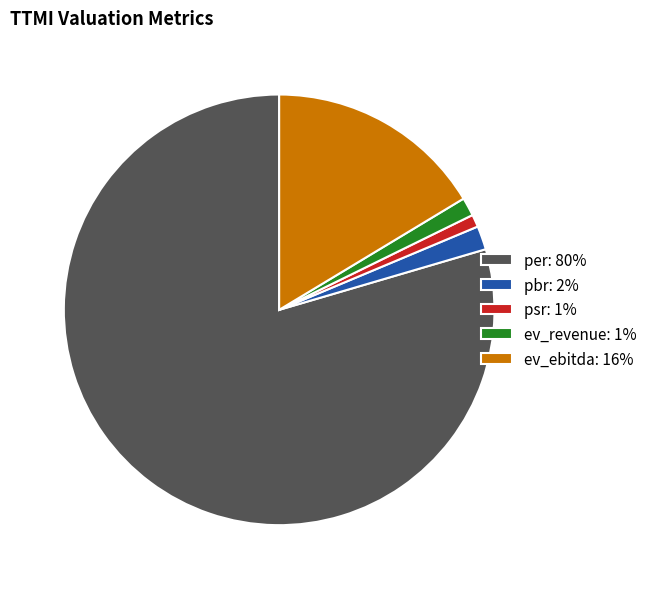

Is ev_ebitda: 16% the majority of the pie?

No